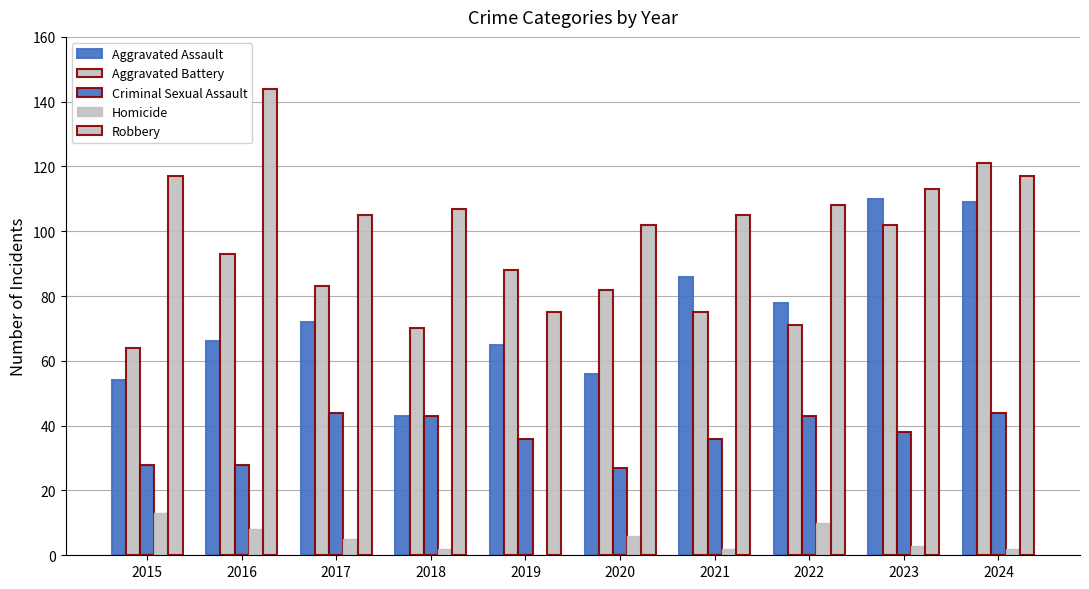

Are the bars horizontal?

No